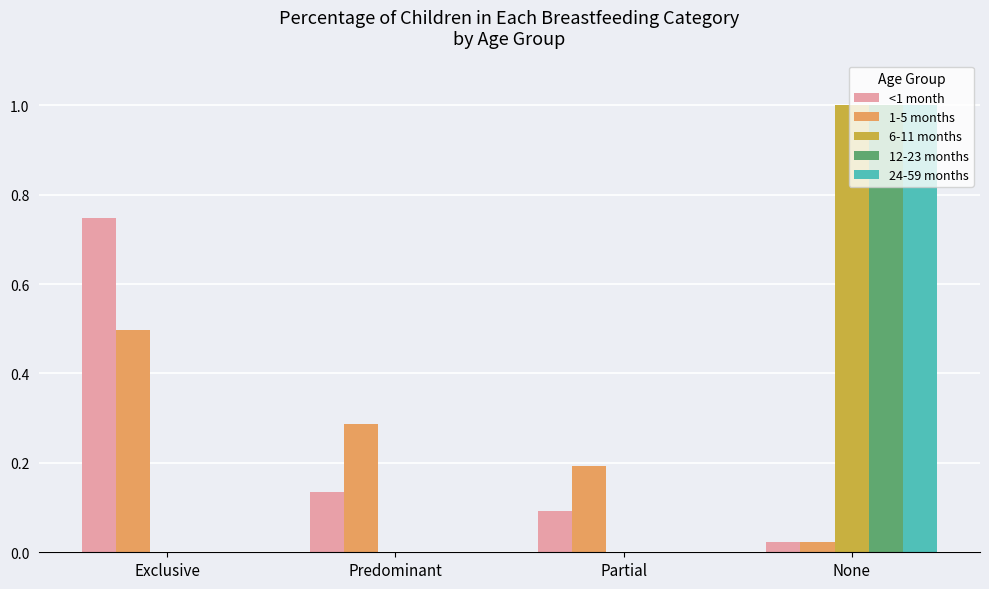

Is it true that <1 month equals 0.1 at Partial?

True